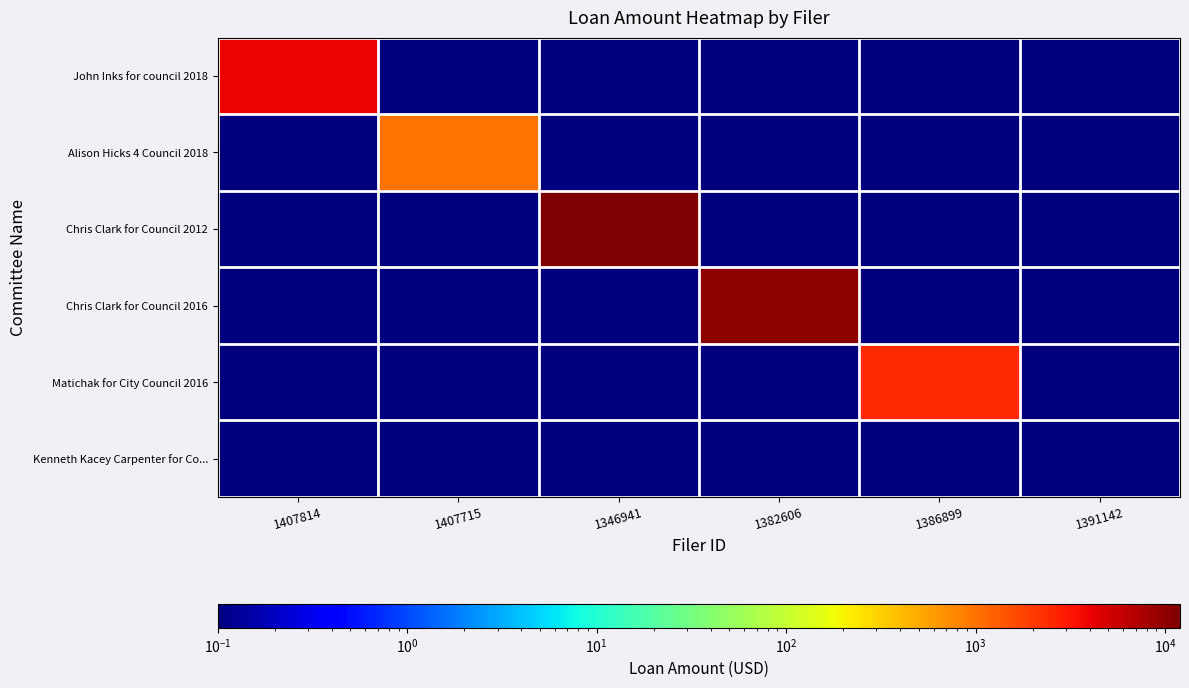

At which category is the sum across all series the highest?

1346941